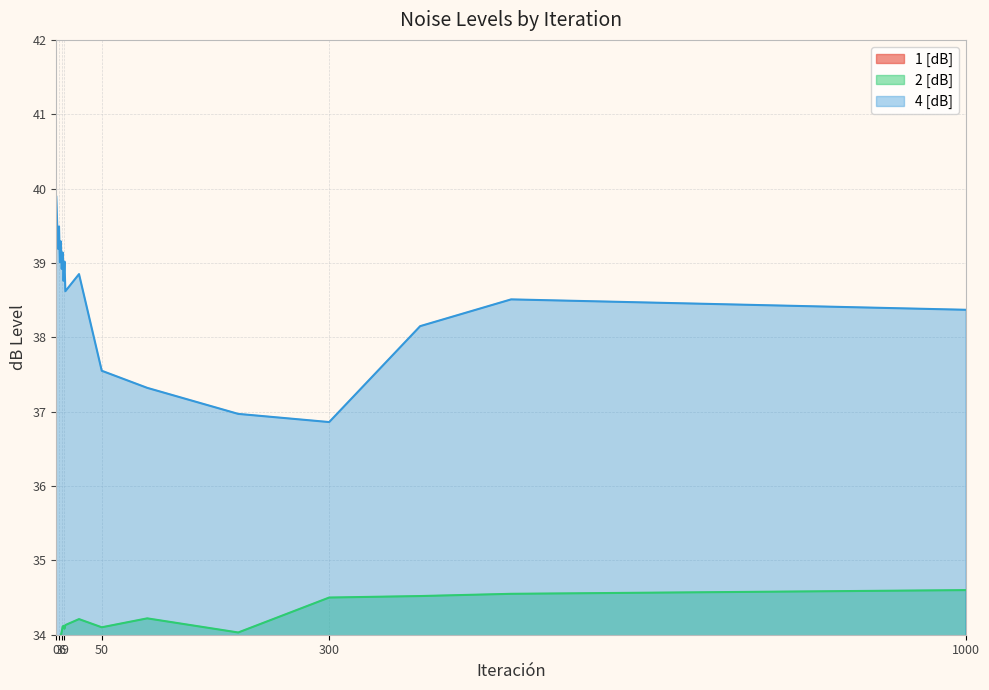

What is the greatest value displayed?

39.9